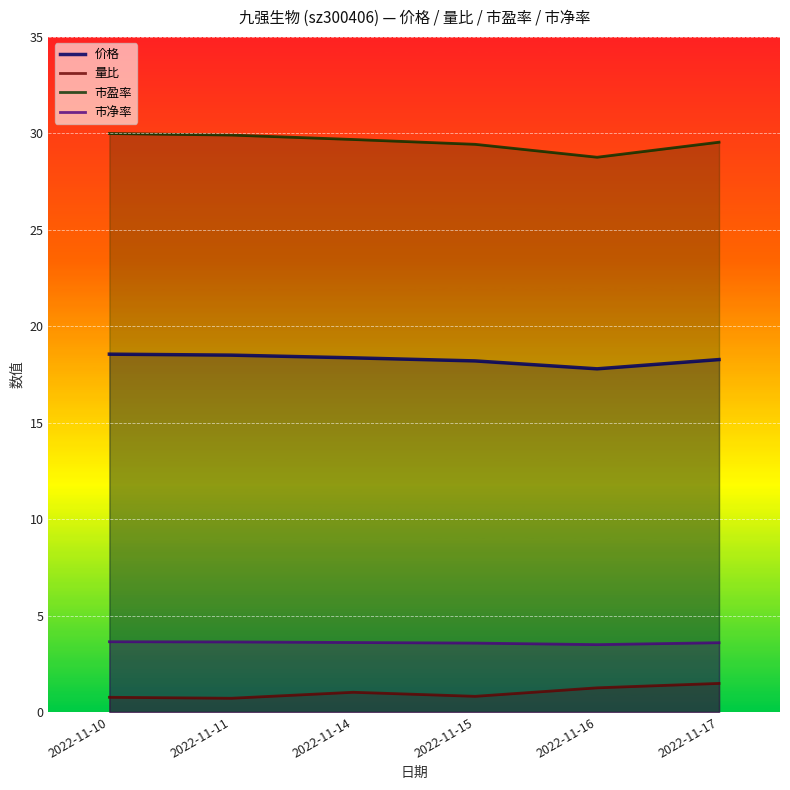

In 市净率, how many points are lower than both neighbors (excluding endpoints)?

1